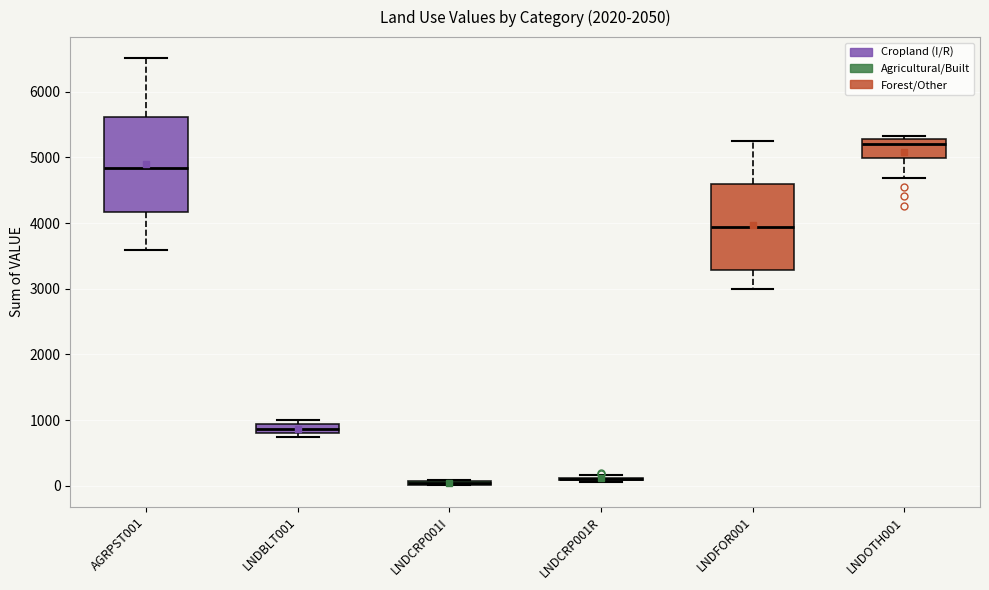

Comparing the boxes themselves (not the whiskers), which one is the tallest?

AGRPST001